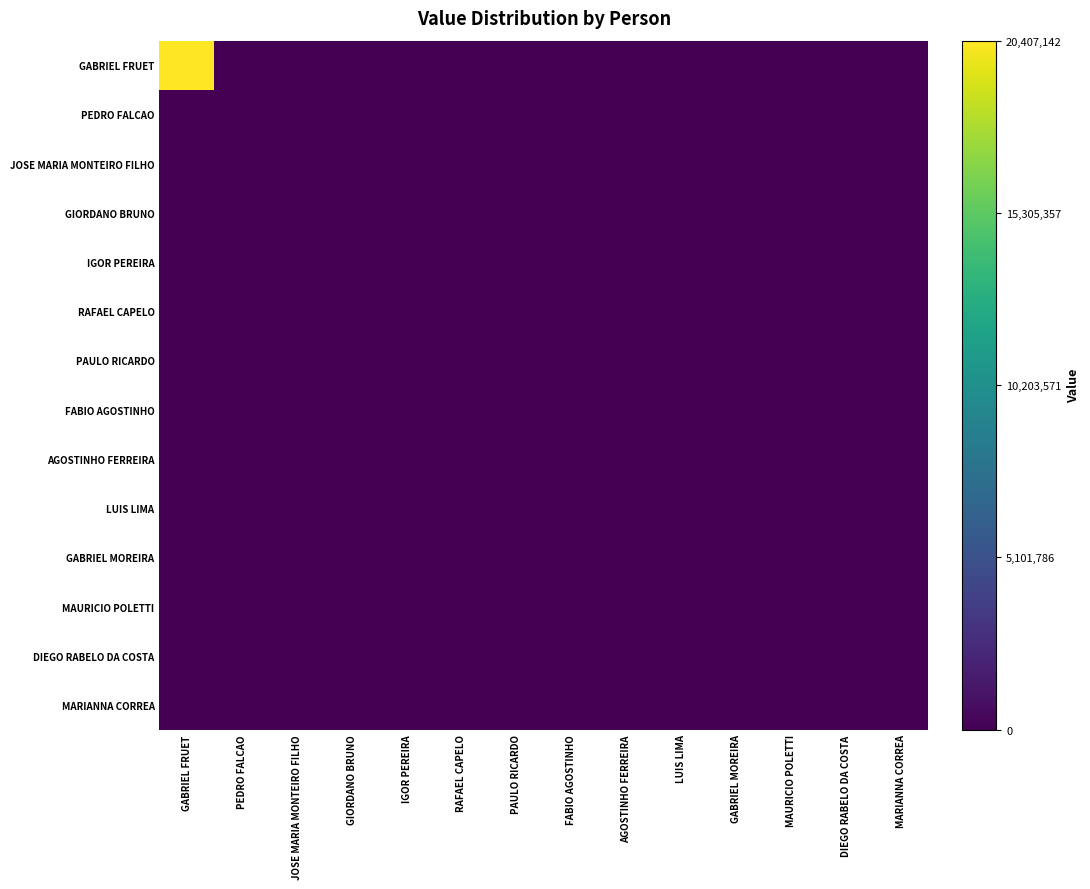

Reading left to right, extract all data points from this chart.

GABRIEL FRUET: GABRIEL FRUET=20407142.0	PEDRO FALCAO=0.0	JOSE MARIA MONTEIRO FILHO=0.0	GIORDANO BRUNO=0.0	IGOR PEREIRA=0.0	RAFAEL CAPELO=0.0	PAULO RICARDO=0.0	FABIO AGOSTINHO=0.0	AGOSTINHO FERREIRA=0.0	LUIS LIMA=0.0	GABRIEL MOREIRA=0.0	MAURICIO POLETTI=0.0	DIEGO RABELO DA COSTA=0.0	MARIANNA CORREA=0.0
PEDRO FALCAO: GABRIEL FRUET=0.0	PEDRO FALCAO=0.0	JOSE MARIA MONTEIRO FILHO=0.0	GIORDANO BRUNO=0.0	IGOR PEREIRA=0.0	RAFAEL CAPELO=0.0	PAULO RICARDO=0.0	FABIO AGOSTINHO=0.0	AGOSTINHO FERREIRA=0.0	LUIS LIMA=0.0	GABRIEL MOREIRA=0.0	MAURICIO POLETTI=0.0	DIEGO RABELO DA COSTA=0.0	MARIANNA CORREA=0.0
JOSE MARIA MONTEIRO FILHO: GABRIEL FRUET=0.0	PEDRO FALCAO=0.0	JOSE MARIA MONTEIRO FILHO=0.0	GIORDANO BRUNO=0.0	IGOR PEREIRA=0.0	RAFAEL CAPELO=0.0	PAULO RICARDO=0.0	FABIO AGOSTINHO=0.0	AGOSTINHO FERREIRA=0.0	LUIS LIMA=0.0	GABRIEL MOREIRA=0.0	MAURICIO POLETTI=0.0	DIEGO RABELO DA COSTA=0.0	MARIANNA CORREA=0.0
GIORDANO BRUNO: GABRIEL FRUET=0.0	PEDRO FALCAO=0.0	JOSE MARIA MONTEIRO FILHO=0.0	GIORDANO BRUNO=0.0	IGOR PEREIRA=0.0	RAFAEL CAPELO=0.0	PAULO RICARDO=0.0	FABIO AGOSTINHO=0.0	AGOSTINHO FERREIRA=0.0	LUIS LIMA=0.0	GABRIEL MOREIRA=0.0	MAURICIO POLETTI=0.0	DIEGO RABELO DA COSTA=0.0	MARIANNA CORREA=0.0
IGOR PEREIRA: GABRIEL FRUET=0.0	PEDRO FALCAO=0.0	JOSE MARIA MONTEIRO FILHO=0.0	GIORDANO BRUNO=0.0	IGOR PEREIRA=0.0	RAFAEL CAPELO=0.0	PAULO RICARDO=0.0	FABIO AGOSTINHO=0.0	AGOSTINHO FERREIRA=0.0	LUIS LIMA=0.0	GABRIEL MOREIRA=0.0	MAURICIO POLETTI=0.0	DIEGO RABELO DA COSTA=0.0	MARIANNA CORREA=0.0
RAFAEL CAPELO: GABRIEL FRUET=0.0	PEDRO FALCAO=0.0	JOSE MARIA MONTEIRO FILHO=0.0	GIORDANO BRUNO=0.0	IGOR PEREIRA=0.0	RAFAEL CAPELO=0.0	PAULO RICARDO=0.0	FABIO AGOSTINHO=0.0	AGOSTINHO FERREIRA=0.0	LUIS LIMA=0.0	GABRIEL MOREIRA=0.0	MAURICIO POLETTI=0.0	DIEGO RABELO DA COSTA=0.0	MARIANNA CORREA=0.0
PAULO RICARDO: GABRIEL FRUET=0.0	PEDRO FALCAO=0.0	JOSE MARIA MONTEIRO FILHO=0.0	GIORDANO BRUNO=0.0	IGOR PEREIRA=0.0	RAFAEL CAPELO=0.0	PAULO RICARDO=0.0	FABIO AGOSTINHO=0.0	AGOSTINHO FERREIRA=0.0	LUIS LIMA=0.0	GABRIEL MOREIRA=0.0	MAURICIO POLETTI=0.0	DIEGO RABELO DA COSTA=0.0	MARIANNA CORREA=0.0
FABIO AGOSTINHO: GABRIEL FRUET=0.0	PEDRO FALCAO=0.0	JOSE MARIA MONTEIRO FILHO=0.0	GIORDANO BRUNO=0.0	IGOR PEREIRA=0.0	RAFAEL CAPELO=0.0	PAULO RICARDO=0.0	FABIO AGOSTINHO=0.0	AGOSTINHO FERREIRA=0.0	LUIS LIMA=0.0	GABRIEL MOREIRA=0.0	MAURICIO POLETTI=0.0	DIEGO RABELO DA COSTA=0.0	MARIANNA CORREA=0.0
AGOSTINHO FERREIRA: GABRIEL FRUET=0.0	PEDRO FALCAO=0.0	JOSE MARIA MONTEIRO FILHO=0.0	GIORDANO BRUNO=0.0	IGOR PEREIRA=0.0	RAFAEL CAPELO=0.0	PAULO RICARDO=0.0	FABIO AGOSTINHO=0.0	AGOSTINHO FERREIRA=0.0	LUIS LIMA=0.0	GABRIEL MOREIRA=0.0	MAURICIO POLETTI=0.0	DIEGO RABELO DA COSTA=0.0	MARIANNA CORREA=0.0
LUIS LIMA: GABRIEL FRUET=0.0	PEDRO FALCAO=0.0	JOSE MARIA MONTEIRO FILHO=0.0	GIORDANO BRUNO=0.0	IGOR PEREIRA=0.0	RAFAEL CAPELO=0.0	PAULO RICARDO=0.0	FABIO AGOSTINHO=0.0	AGOSTINHO FERREIRA=0.0	LUIS LIMA=0.0	GABRIEL MOREIRA=0.0	MAURICIO POLETTI=0.0	DIEGO RABELO DA COSTA=0.0	MARIANNA CORREA=0.0
GABRIEL MOREIRA: GABRIEL FRUET=0.0	PEDRO FALCAO=0.0	JOSE MARIA MONTEIRO FILHO=0.0	GIORDANO BRUNO=0.0	IGOR PEREIRA=0.0	RAFAEL CAPELO=0.0	PAULO RICARDO=0.0	FABIO AGOSTINHO=0.0	AGOSTINHO FERREIRA=0.0	LUIS LIMA=0.0	GABRIEL MOREIRA=0.0	MAURICIO POLETTI=0.0	DIEGO RABELO DA COSTA=0.0	MARIANNA CORREA=0.0
MAURICIO POLETTI: GABRIEL FRUET=0.0	PEDRO FALCAO=0.0	JOSE MARIA MONTEIRO FILHO=0.0	GIORDANO BRUNO=0.0	IGOR PEREIRA=0.0	RAFAEL CAPELO=0.0	PAULO RICARDO=0.0	FABIO AGOSTINHO=0.0	AGOSTINHO FERREIRA=0.0	LUIS LIMA=0.0	GABRIEL MOREIRA=0.0	MAURICIO POLETTI=0.0	DIEGO RABELO DA COSTA=0.0	MARIANNA CORREA=0.0
DIEGO RABELO DA COSTA: GABRIEL FRUET=0.0	PEDRO FALCAO=0.0	JOSE MARIA MONTEIRO FILHO=0.0	GIORDANO BRUNO=0.0	IGOR PEREIRA=0.0	RAFAEL CAPELO=0.0	PAULO RICARDO=0.0	FABIO AGOSTINHO=0.0	AGOSTINHO FERREIRA=0.0	LUIS LIMA=0.0	GABRIEL MOREIRA=0.0	MAURICIO POLETTI=0.0	DIEGO RABELO DA COSTA=0.0	MARIANNA CORREA=0.0
MARIANNA CORREA: GABRIEL FRUET=0.0	PEDRO FALCAO=0.0	JOSE MARIA MONTEIRO FILHO=0.0	GIORDANO BRUNO=0.0	IGOR PEREIRA=0.0	RAFAEL CAPELO=0.0	PAULO RICARDO=0.0	FABIO AGOSTINHO=0.0	AGOSTINHO FERREIRA=0.0	LUIS LIMA=0.0	GABRIEL MOREIRA=0.0	MAURICIO POLETTI=0.0	DIEGO RABELO DA COSTA=0.0	MARIANNA CORREA=0.0